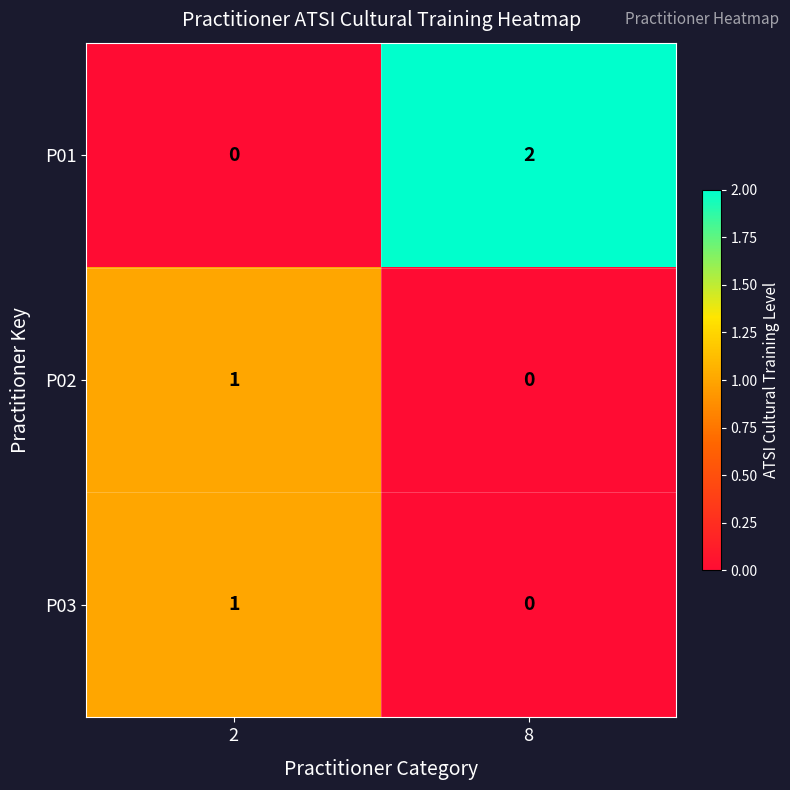

Reading left to right, extract all data points from this chart.

P01: 0	2
P02: 1	0
P03: 1	0